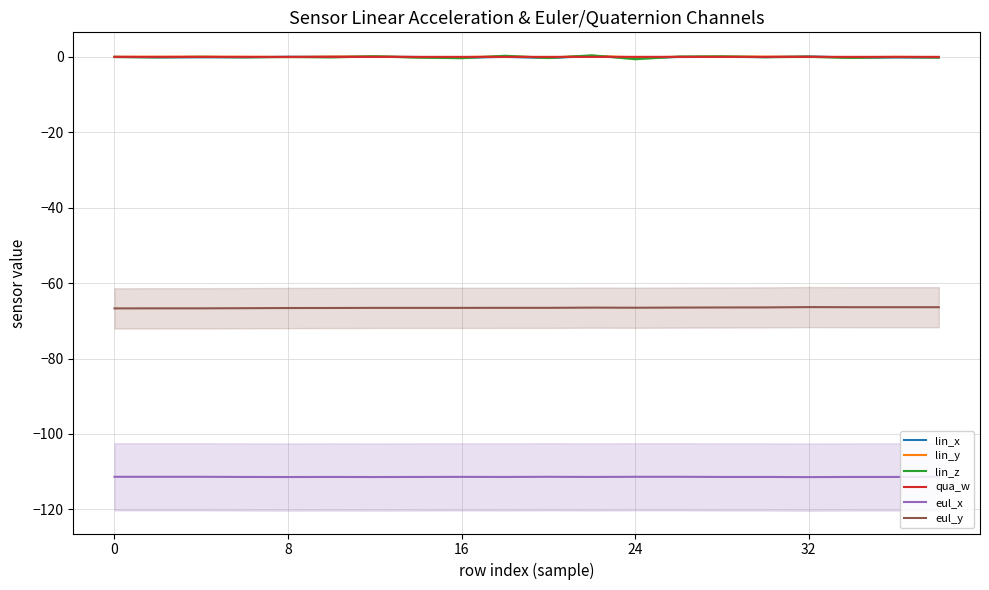

True or false: qua_w and eul_x intersect in this chart.

False